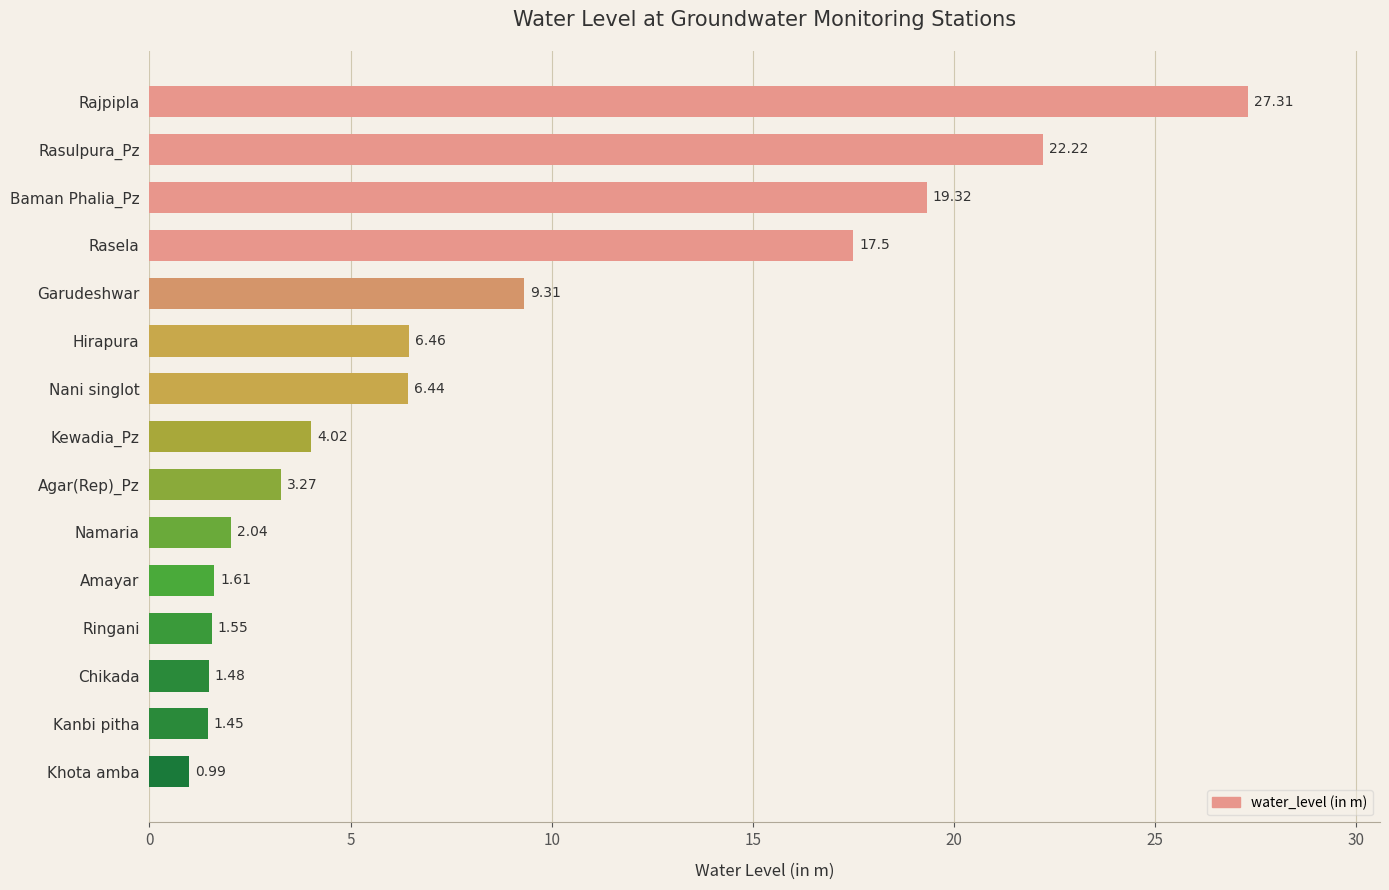

Where is the data nearest to the value 14?

Rasela